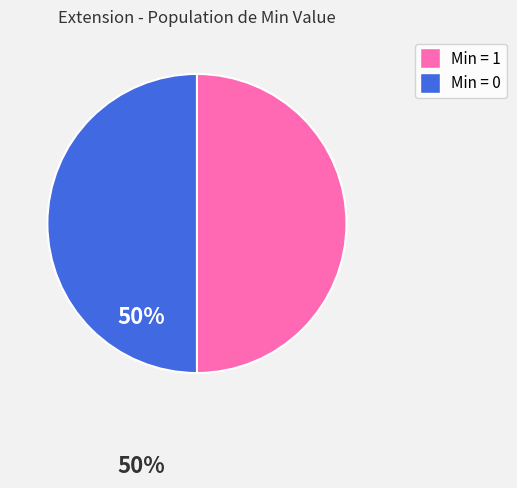

How many slices are in this pie chart?

2